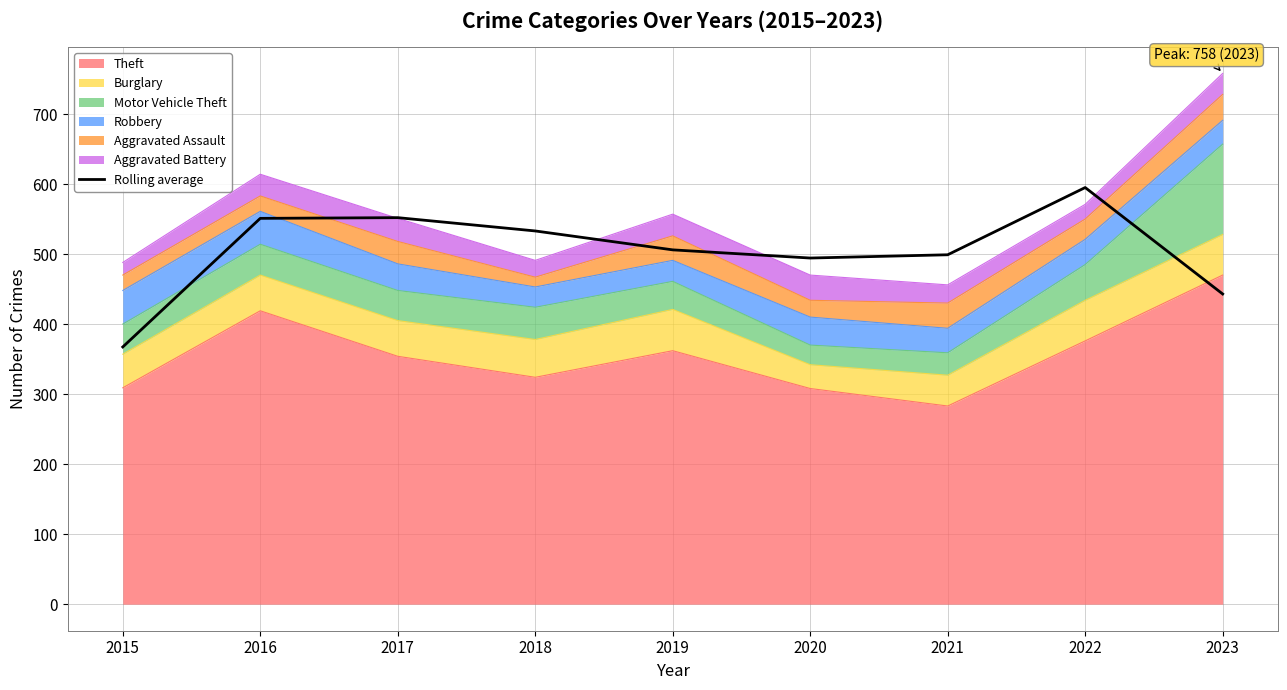

Where does the data first go above 506?

2016